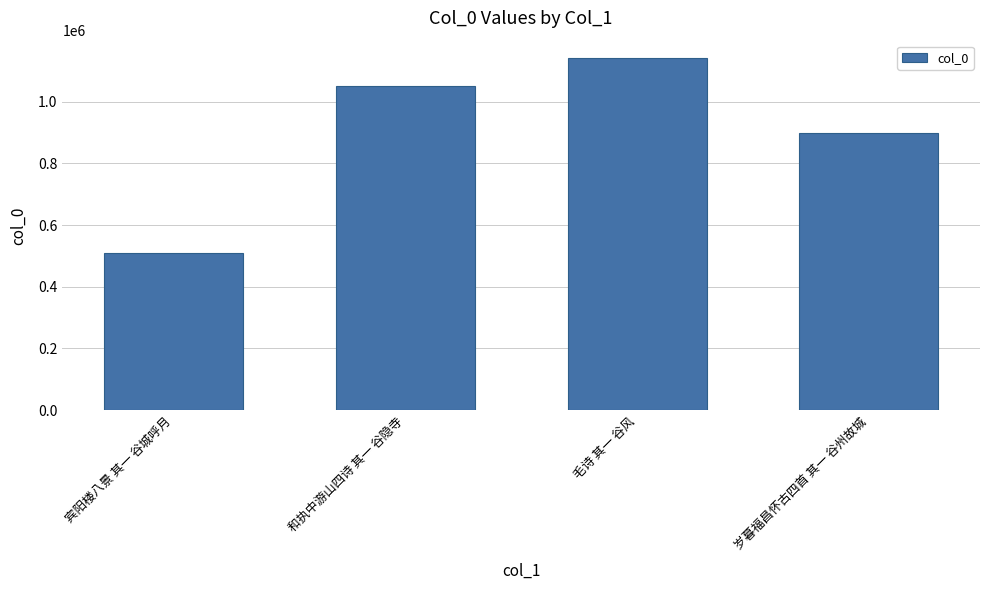

What is the ratio of the value at 毛诗 其一 谷风 to the value at 岁暮福昌怀古四首 其一 谷州故城?

1.3